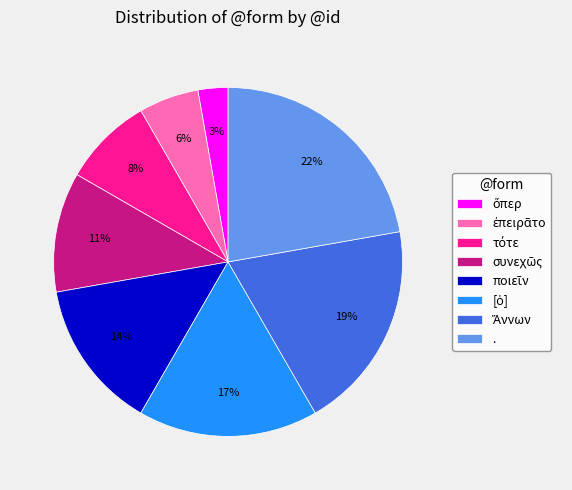

Count the number of slices in the pie.

8